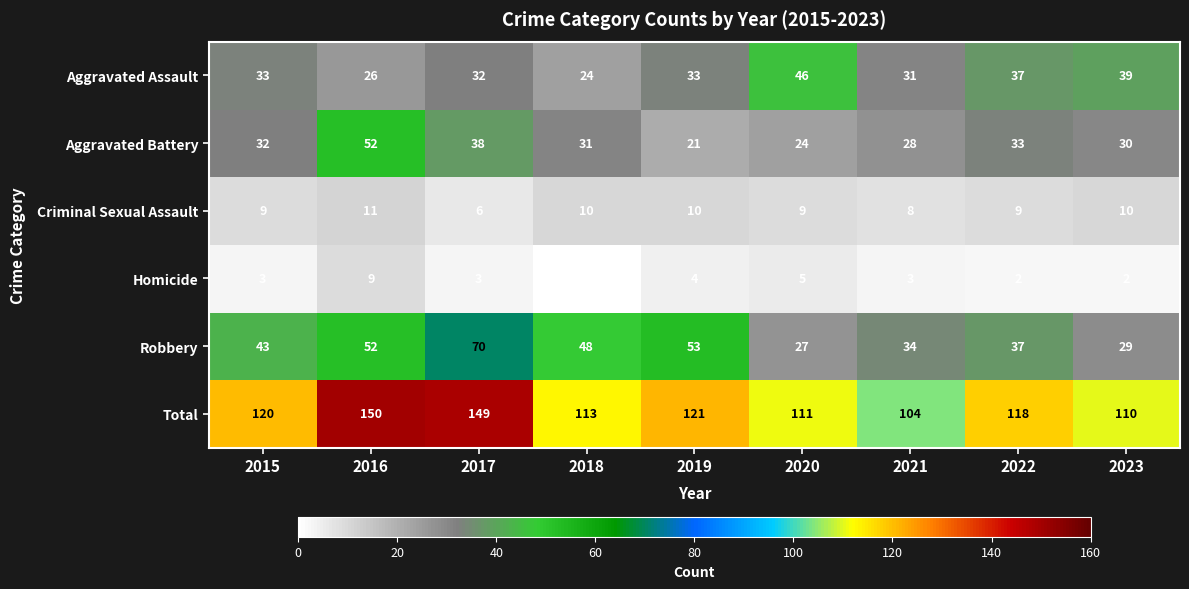

List the series in order of their peak value, highest first.

Total, Robbery, Aggravated Battery, Aggravated Assault, Criminal Sexual Assault, Homicide